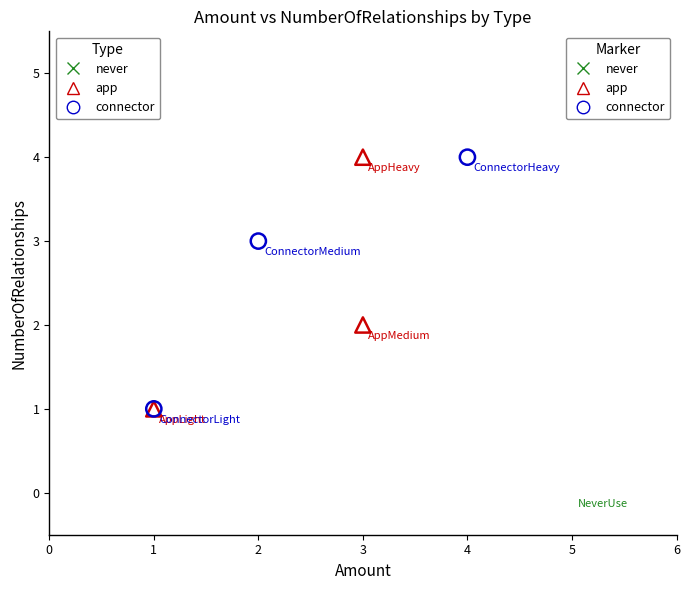

What are all the series names shown in the legend?

never, app, connector